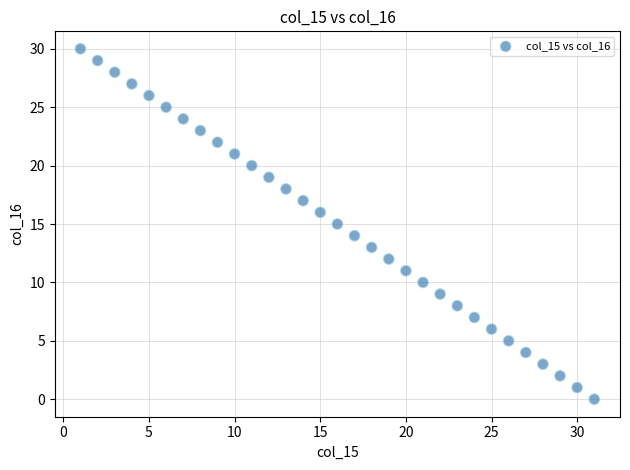

What is the range of Y values (max minus min)?

30